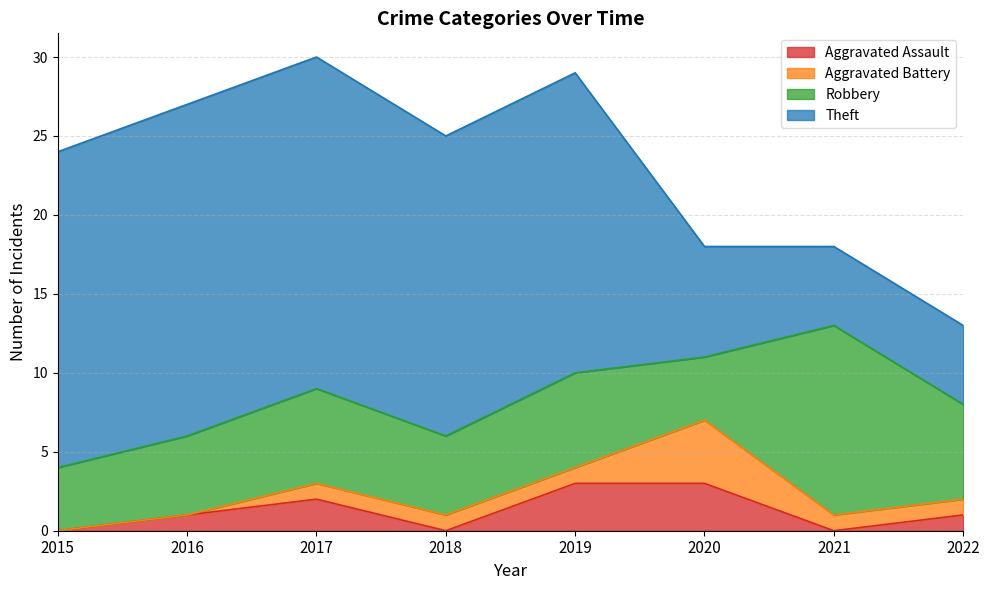

Count the Robbery values in the range 5 to 6.

5